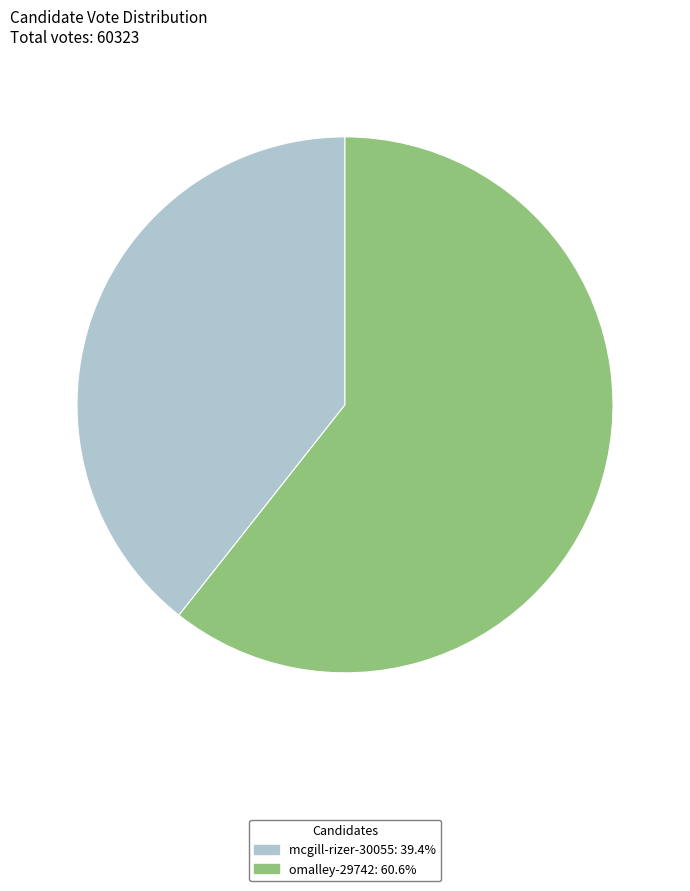

What is the smallest slice in the pie chart?

mcgill-rizer-30055